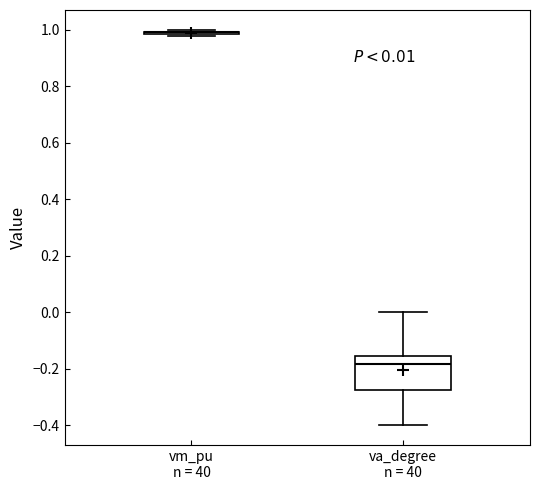

Comparing the boxes themselves (not the whiskers), which one is the tallest?

va_degree n = 40